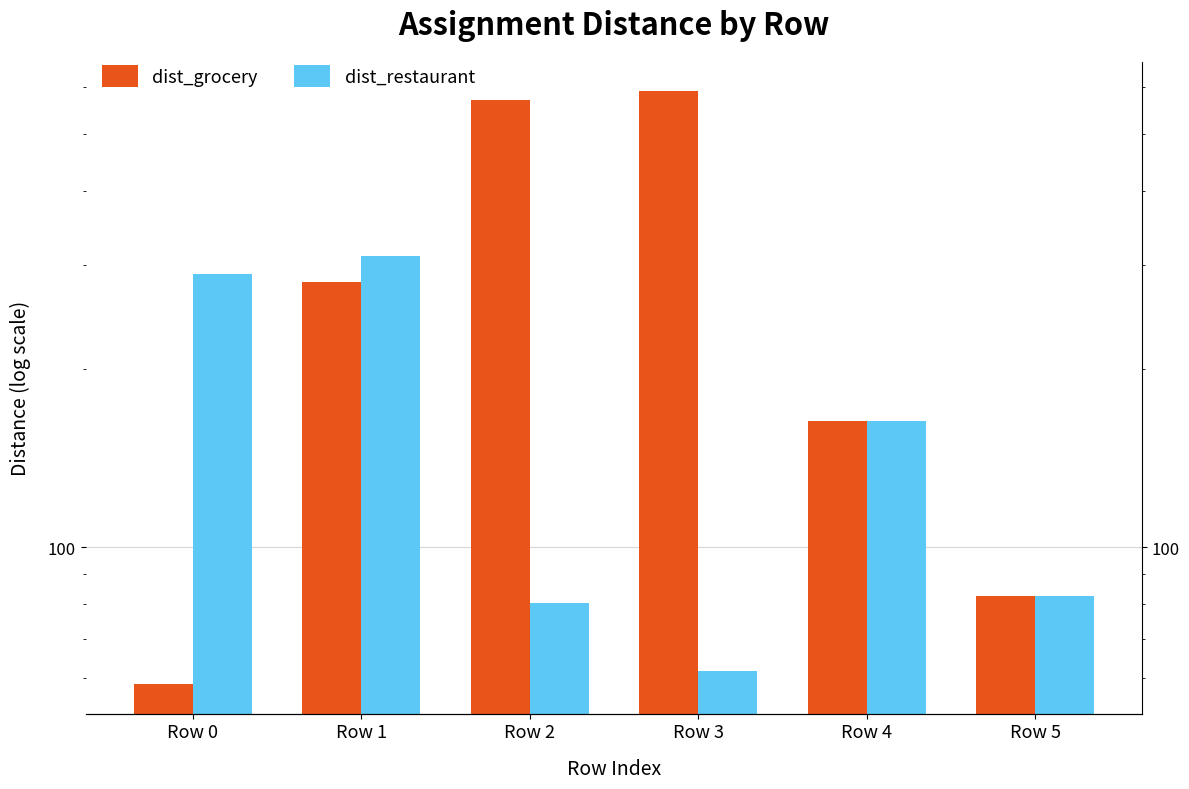

Which series has the largest range (max minus min)?

dist_grocery